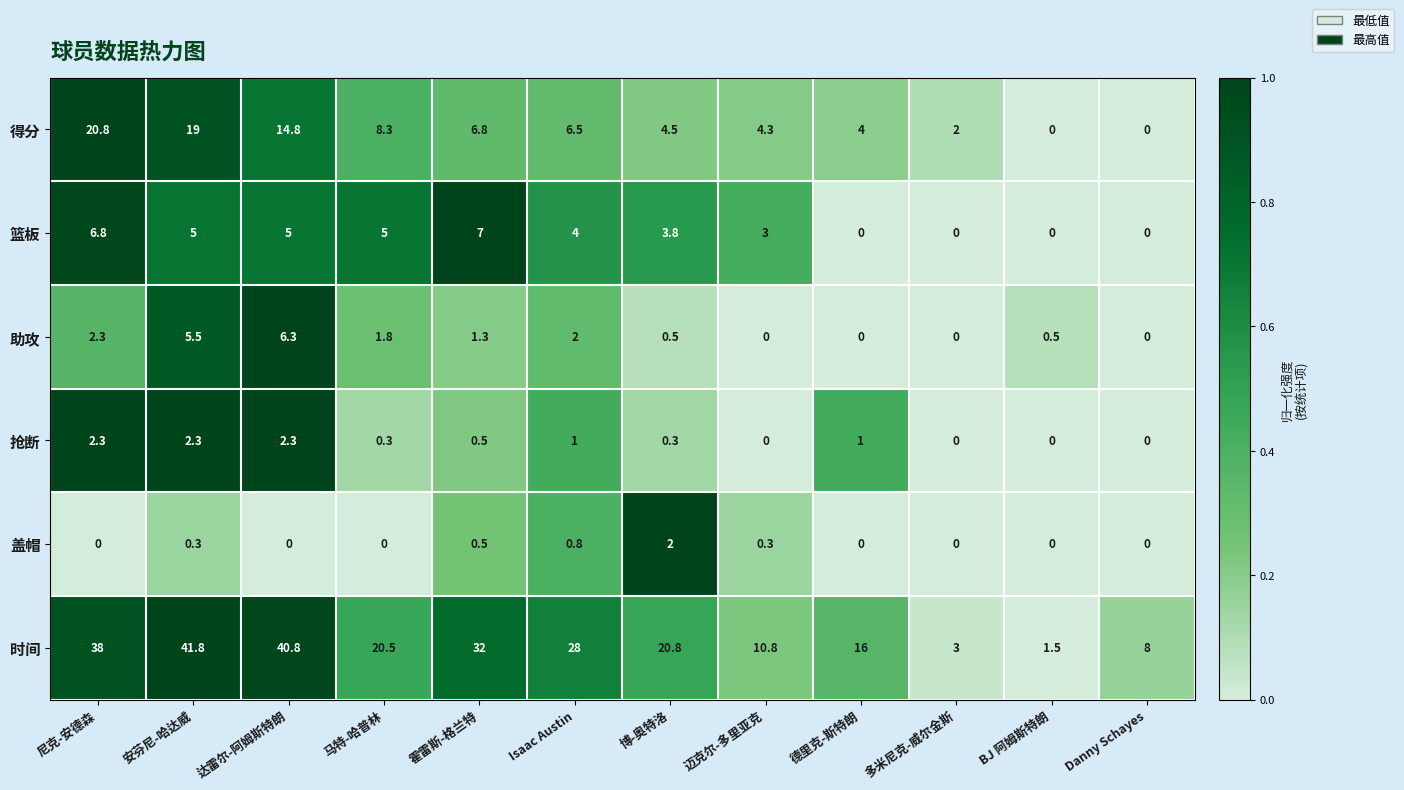

Which series has the largest total across all categories?

时间